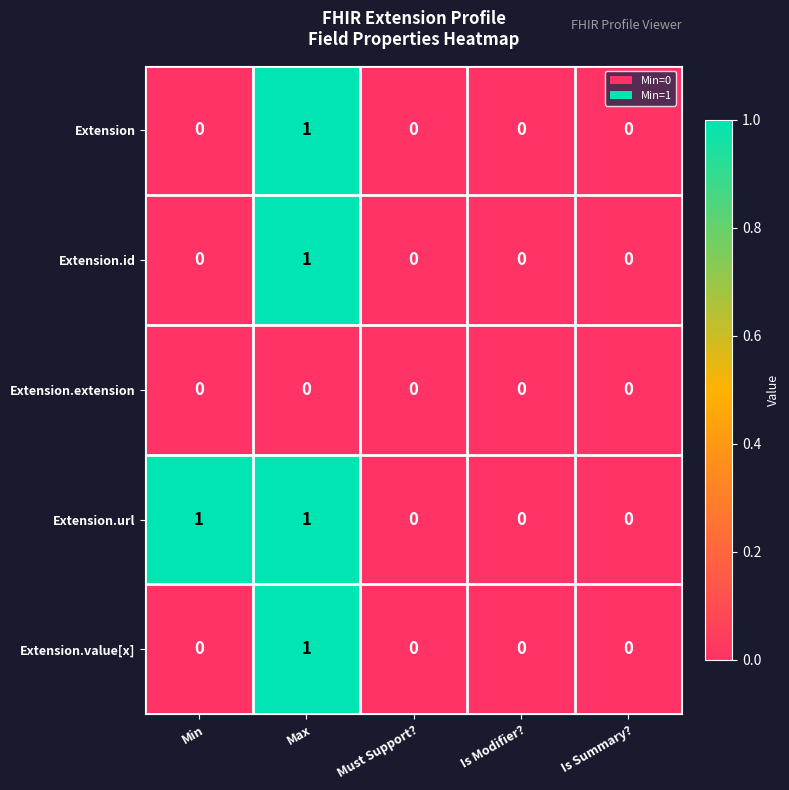

The value of Extension at Min is 0. True or false?

True